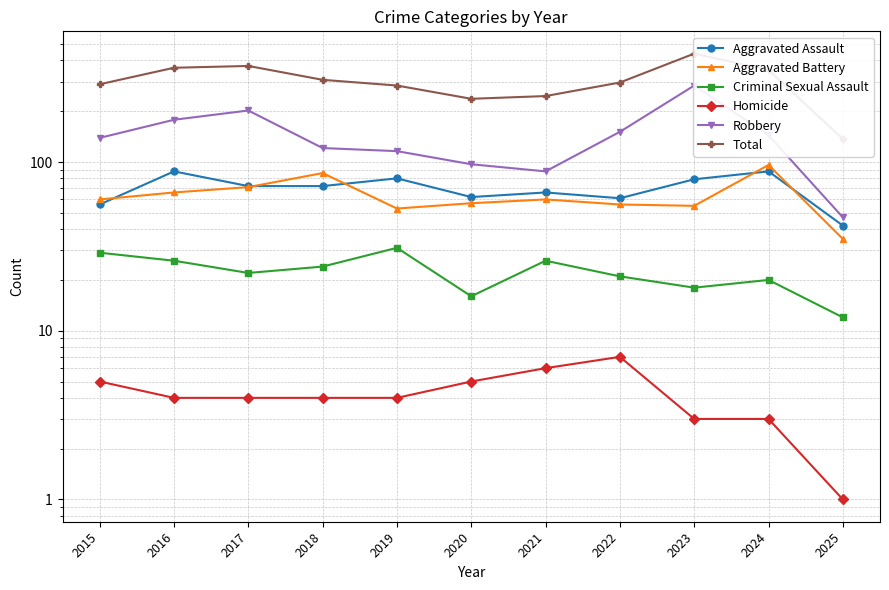

Reading left to right, extract all data points from this chart.

Aggravated Assault: 2015=56	2016=88	2017=72	2018=72	2019=80	2020=62	2021=66	2022=61	2023=79	2024=88	2025=42
Aggravated Battery: 2015=60	2016=66	2017=71	2018=86	2019=53	2020=57	2021=60	2022=56	2023=55	2024=96	2025=35
Criminal Sexual Assault: 2015=29	2016=26	2017=22	2018=24	2019=31	2020=16	2021=26	2022=21	2023=18	2024=20	2025=12
Homicide: 2015=5	2016=4	2017=4	2018=4	2019=4	2020=5	2021=6	2022=7	2023=3	2024=3	2025=1
Robbery: 2015=139	2016=178	2017=202	2018=121	2019=116	2020=97	2021=88	2022=151	2023=284	2024=144	2025=47
Total: 2015=289	2016=362	2017=371	2018=307	2019=284	2020=237	2021=246	2022=296	2023=439	2024=351	2025=137